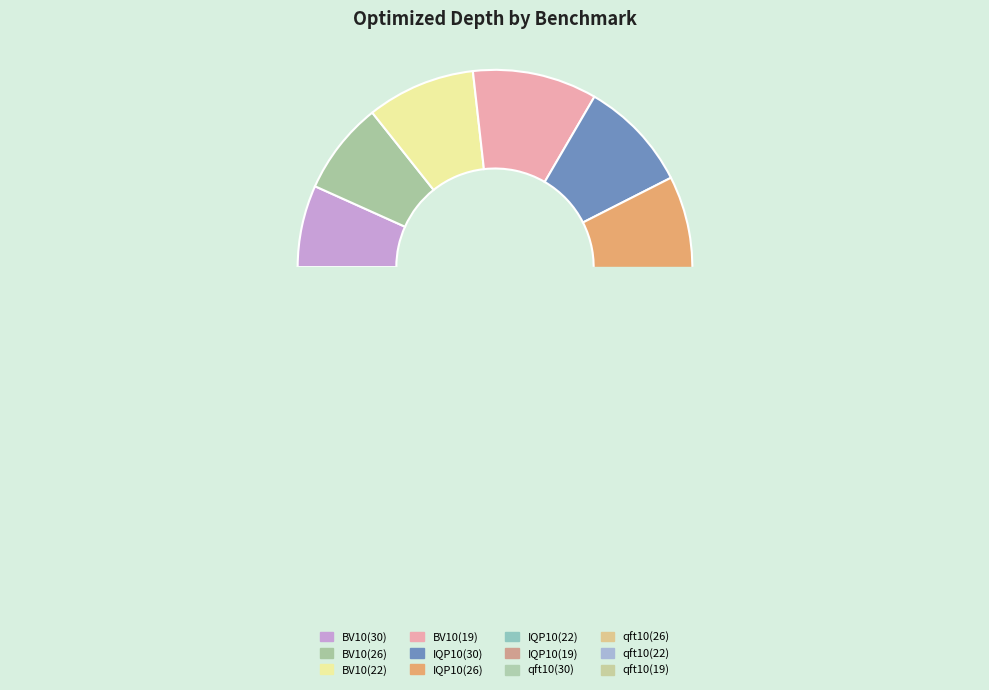

Is it true that BV10(22) is 1% of the pie?

False